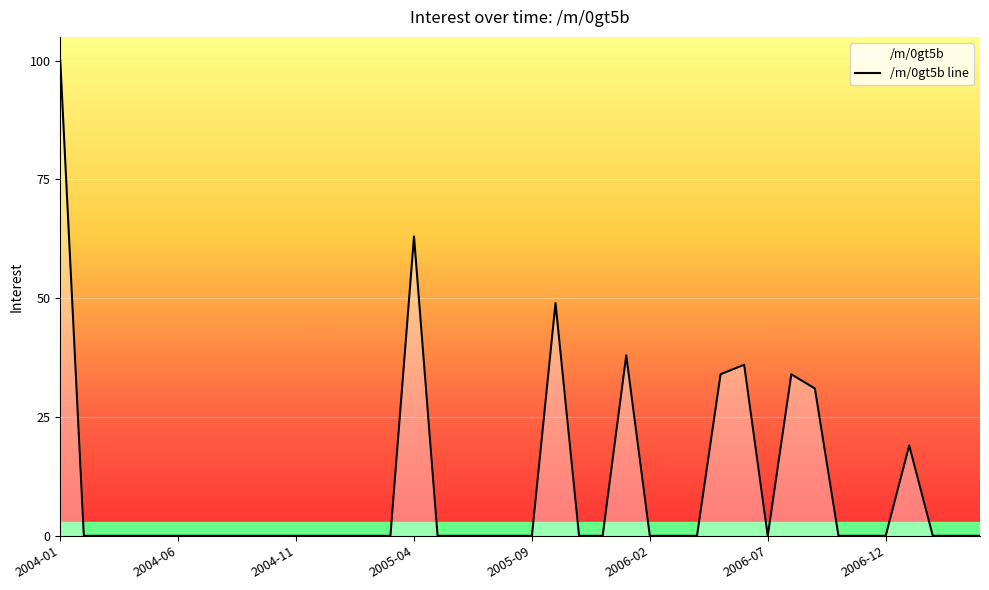

Where is the data nearest to the value 50?

2005-10